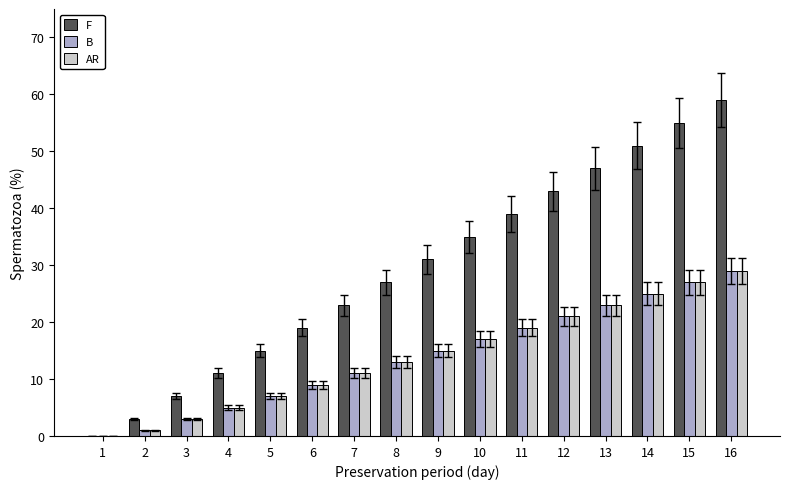

Does the chart contain stacked bars?

No